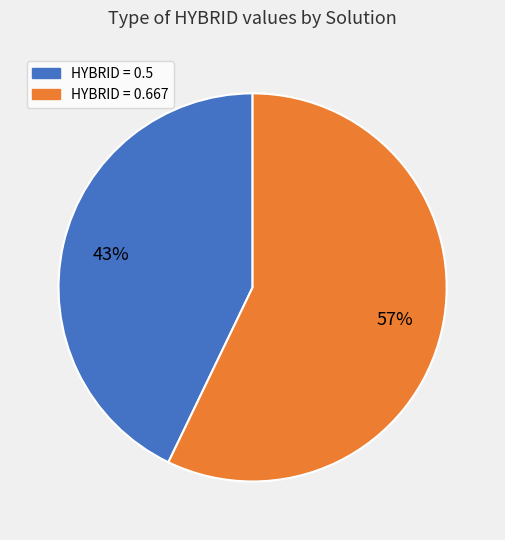

What is the ratio of the value at HYBRID = 0.667 to the value at HYBRID = 0.5?

1.3